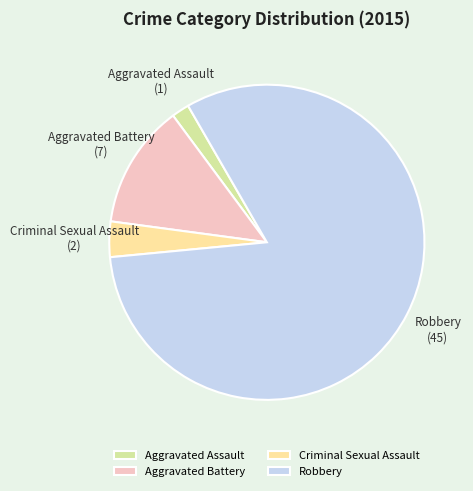

Between Aggravated Assault and Aggravated Battery, which is larger?

Aggravated Battery